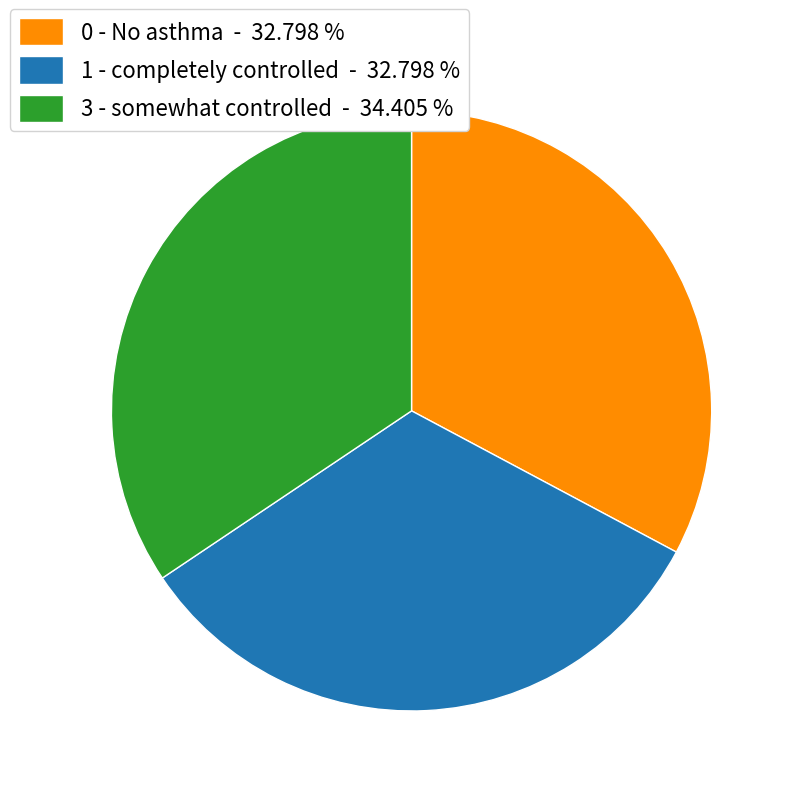

Between 3 - somewhat controlled - 34.405 % and 0 - No asthma - 32.798 %, which is larger?

3 - somewhat controlled - 34.405 %